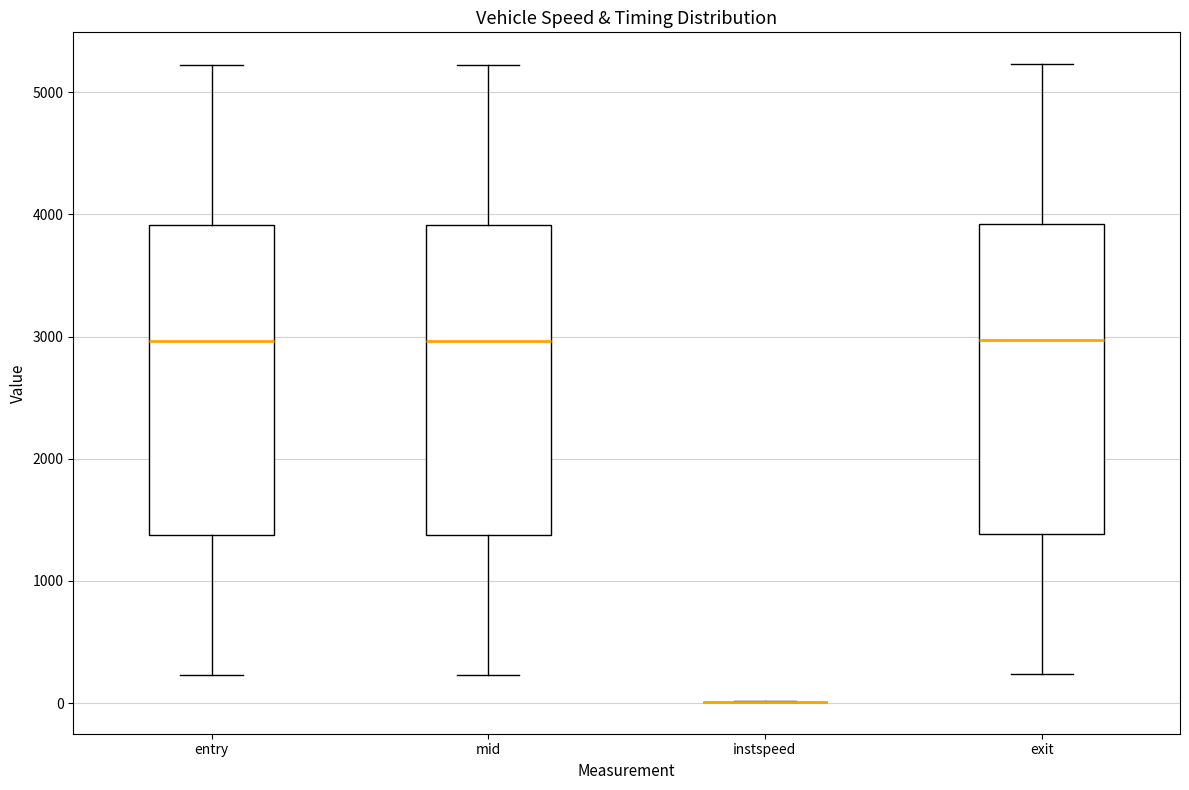

Reading left to right, transcribe this box plot: for each box, give where its median line is, the range the box spans, and where its two whiskers end, as read against the y-axis. The values are not printed on the chart, so give them approximately, as read against the axis.

entry: median 3000, box 1400 to 3900, whiskers 200 to 5200
mid: median 3000, box 1400 to 3900, whiskers 200 to 5200
instspeed: box collapsed to a line at 0, whiskers 0 to 0
exit: median 3000, box 1400 to 3900, whiskers 200 to 5200